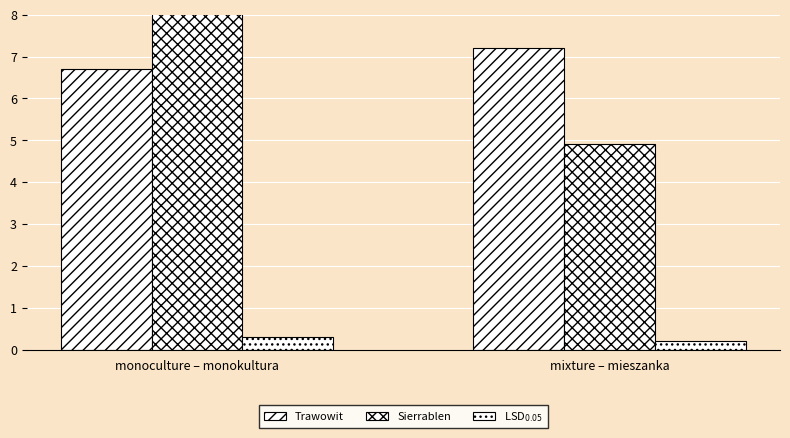

What is the average value of the Trawowit series?

7.0